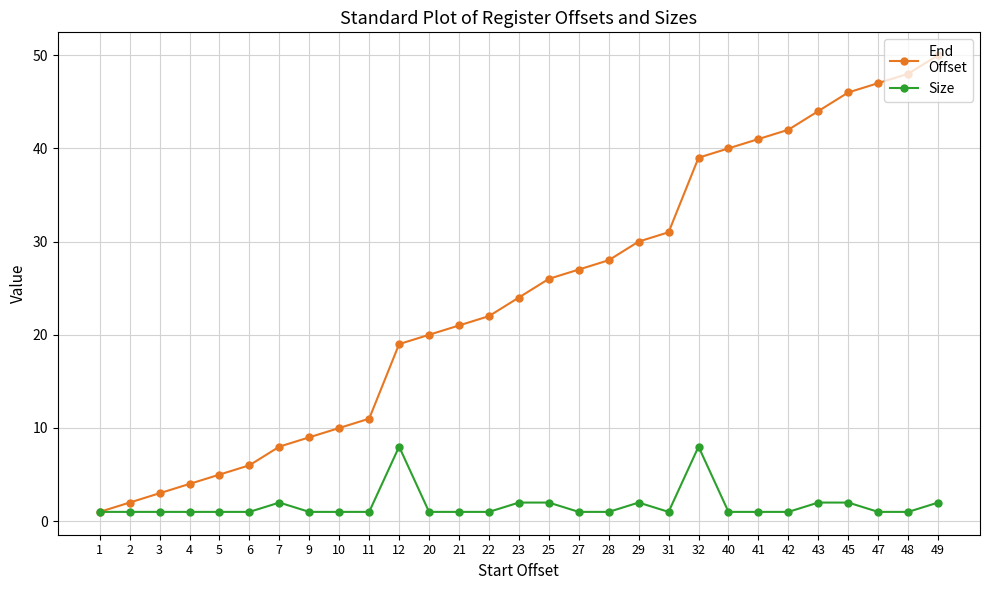

At which category is the sum across all series the highest?

49